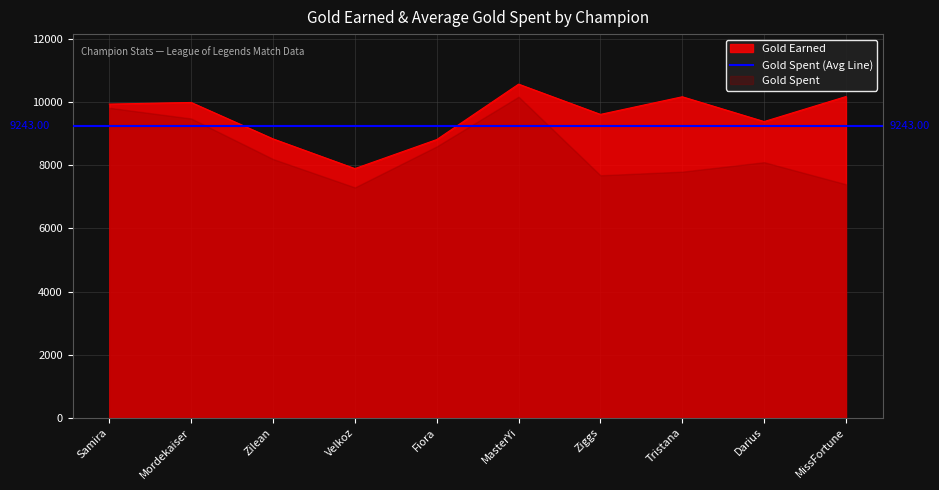

List the labels in order of value, largest first.

MasterYi, MissFortune, Tristana, Mordekaiser, Samira, Ziggs, Darius, Zilean, Fiora, Velkoz